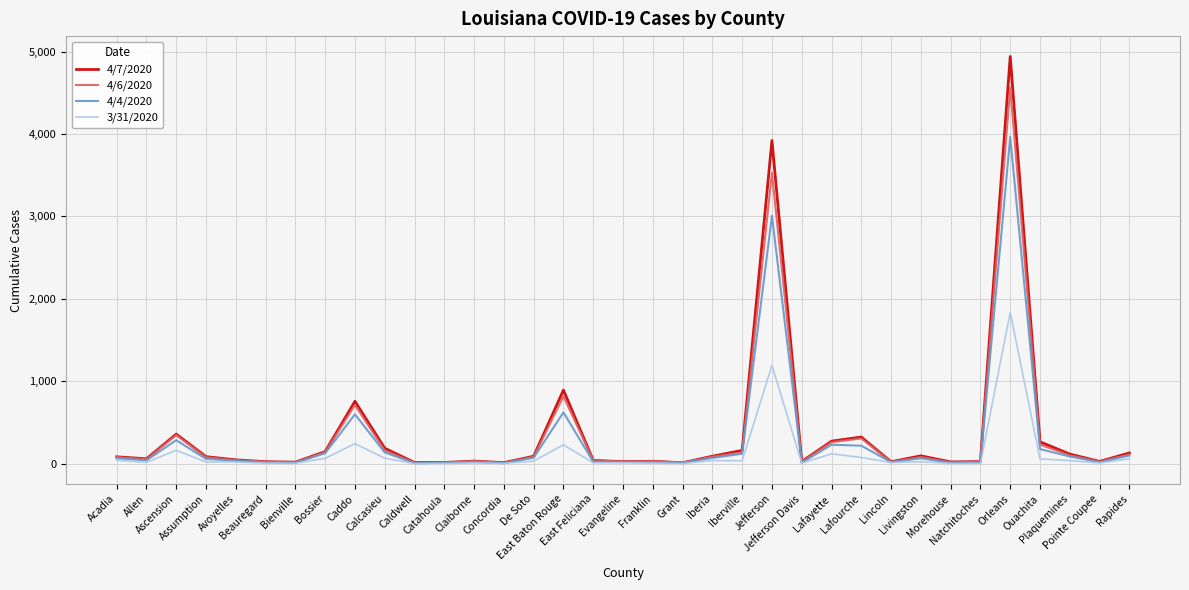

Which series has the largest range (max minus min)?

4/7/2020